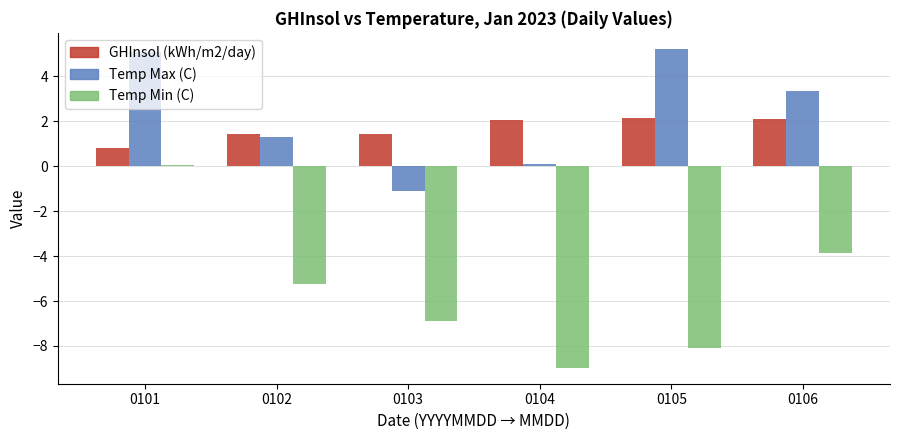

How many data points in Temp Min (C) are above -5?

2